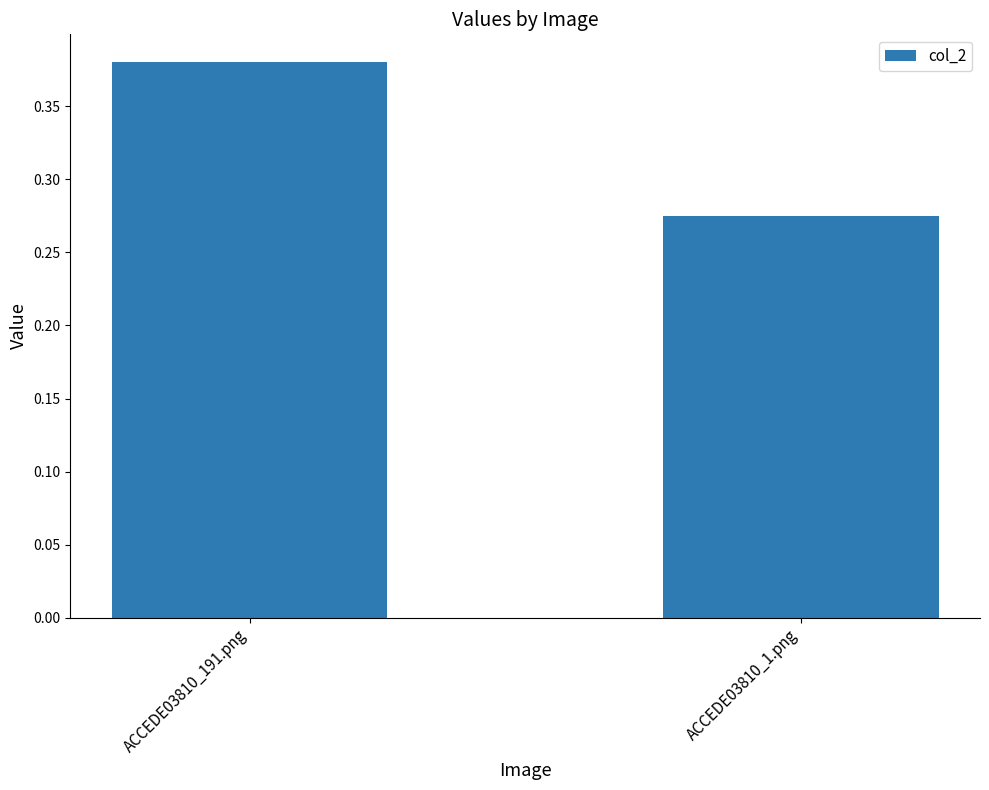

Which has a higher value, ACCEDE03810_1.png or ACCEDE03810_191.png?

ACCEDE03810_191.png